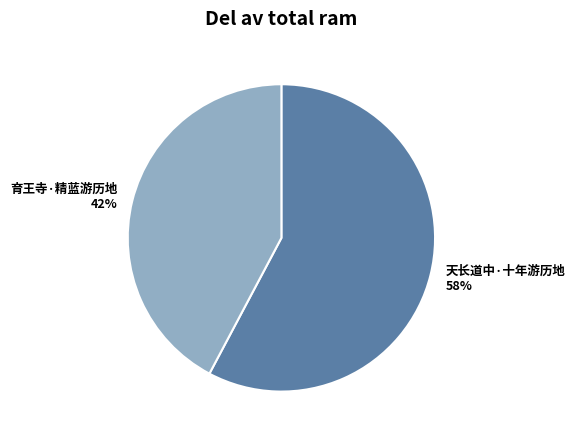

Rank the categories by value from lowest to highest.

育王寺·精蓝游历地, 天长道中·十年游历地